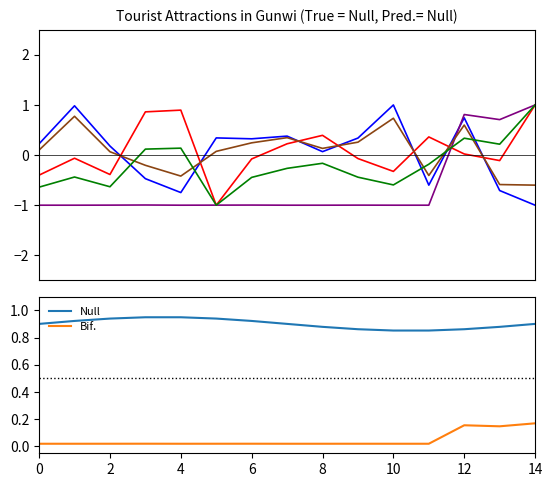

True or false: Null and Bif. intersect in this chart.

False